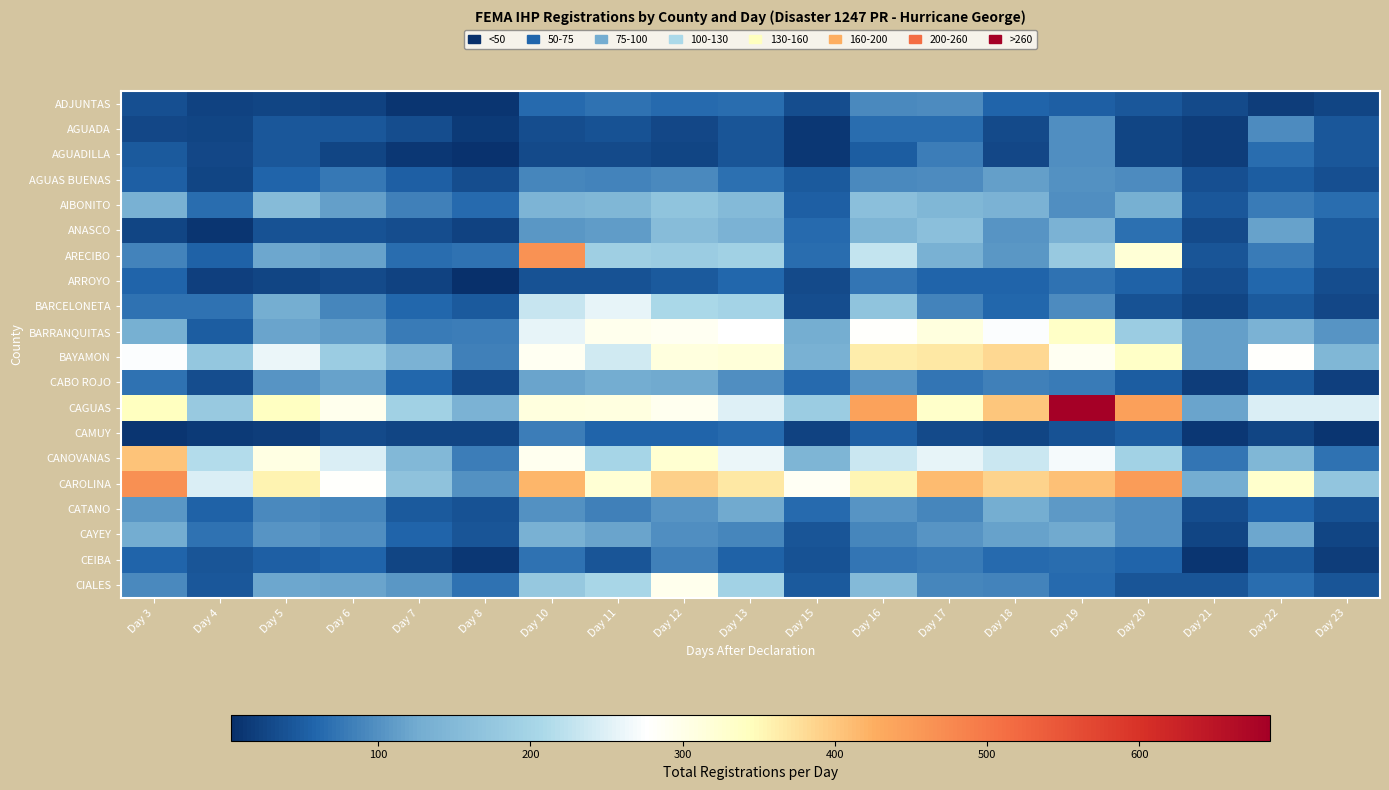

What is the total value across all series at Day 22?

2118